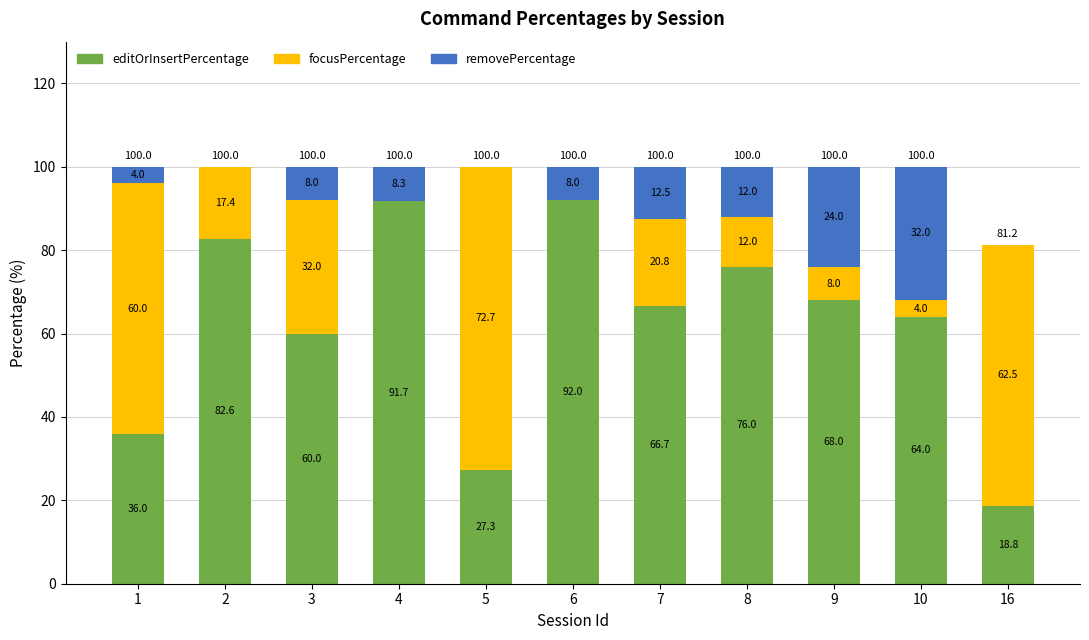

What is the total value across all series at 6?

100.0